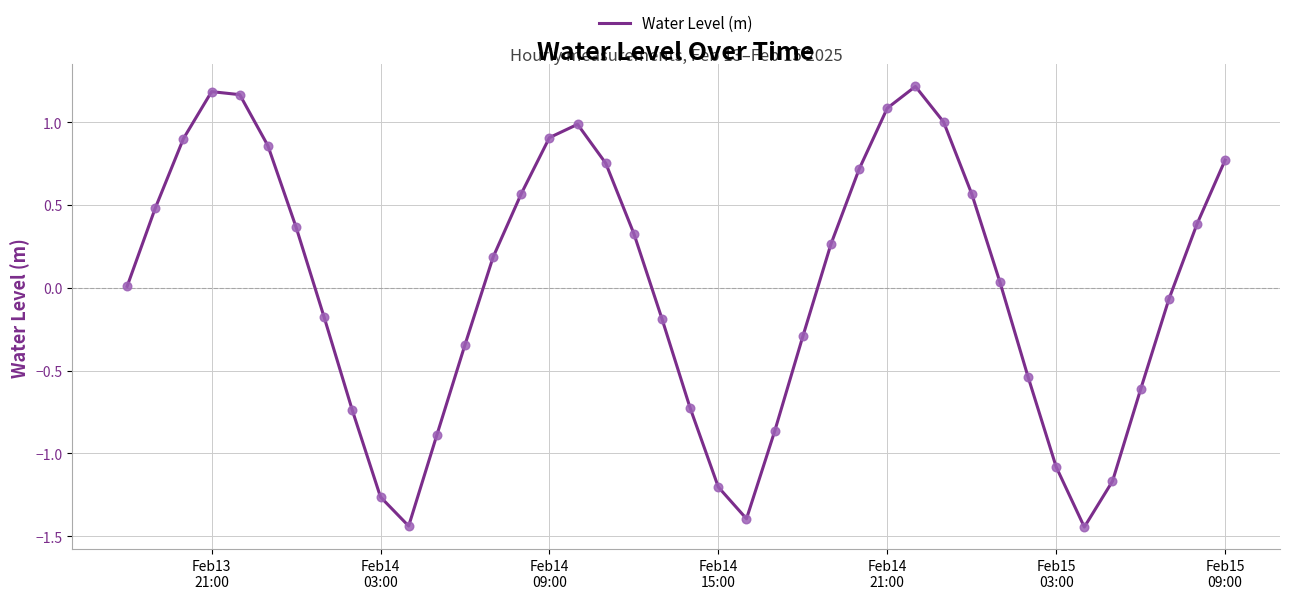

What is the difference between the maximum and minimum values?

2.7